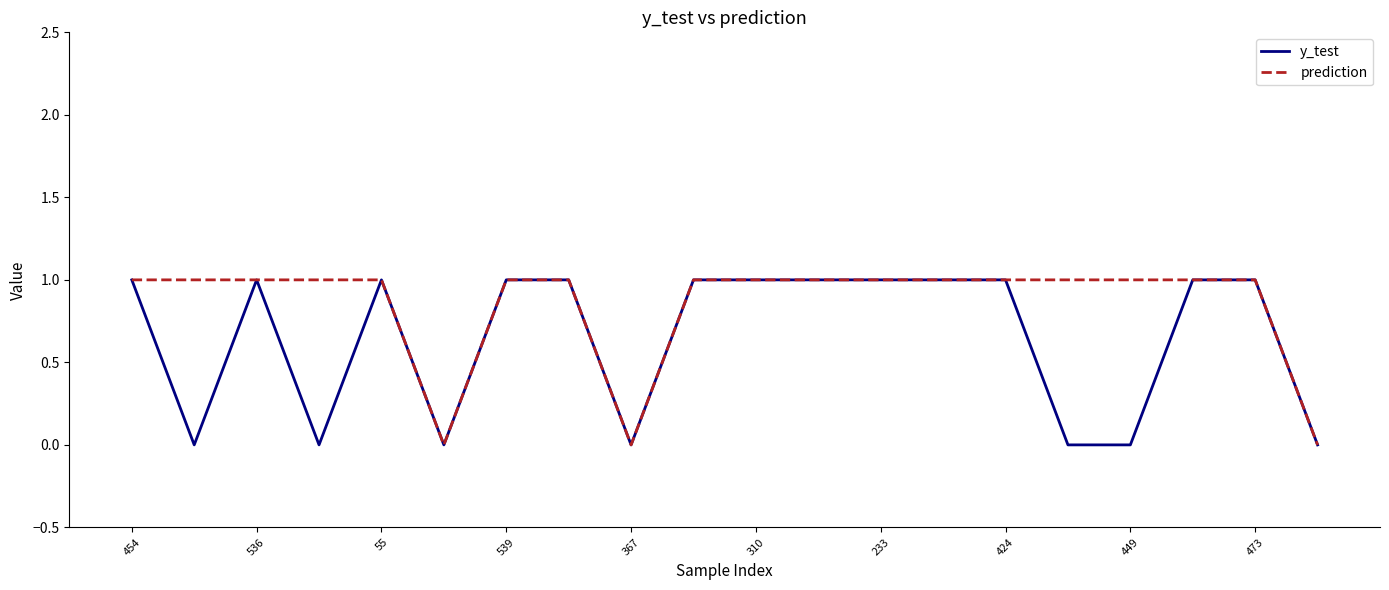

The y_test series shows 1 at 539. True or false?

True